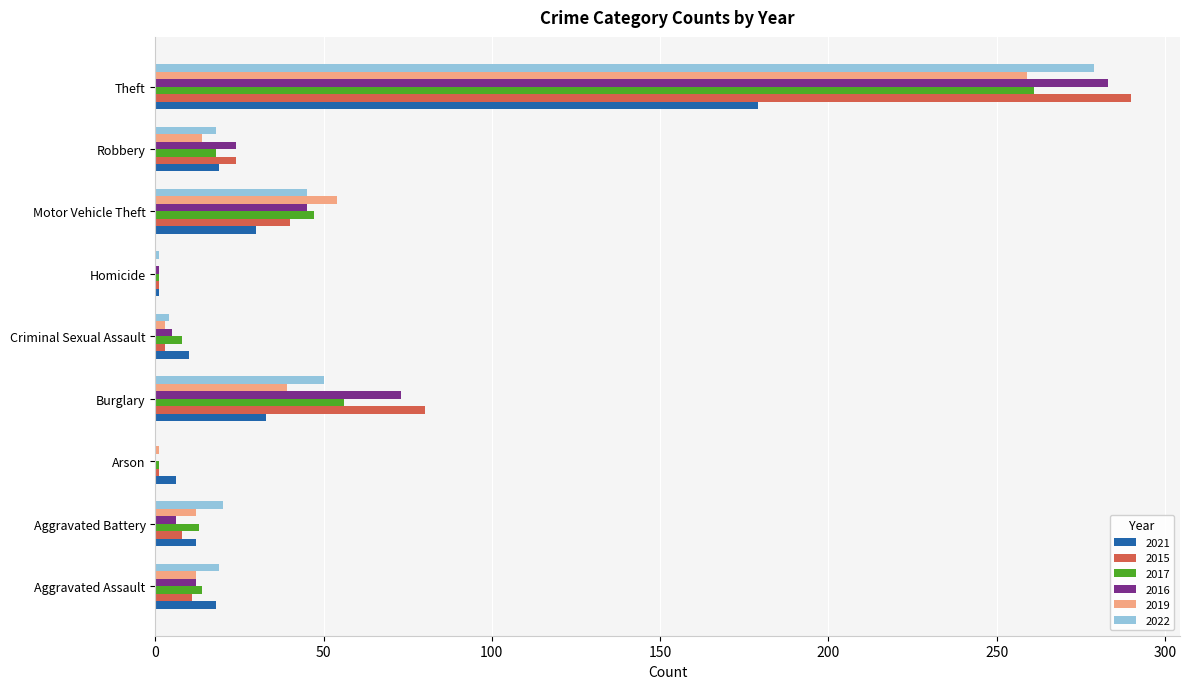

What is the sum of the 2019 values at Criminal Sexual Assault and Arson?

4